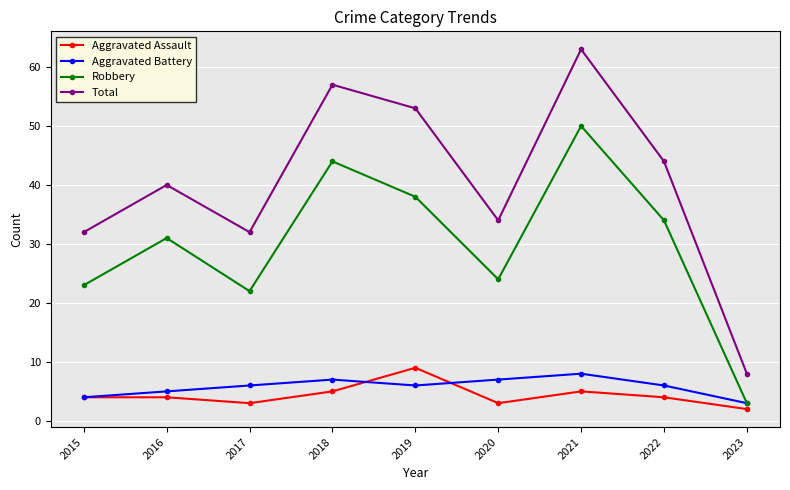

How many series are shown in this chart?

4